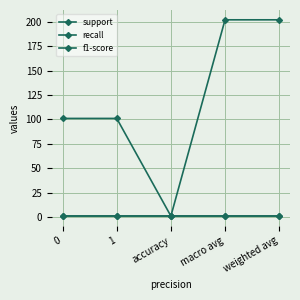

Is the value of f1-score at weighted avg greater than the value of recall at 0?

No